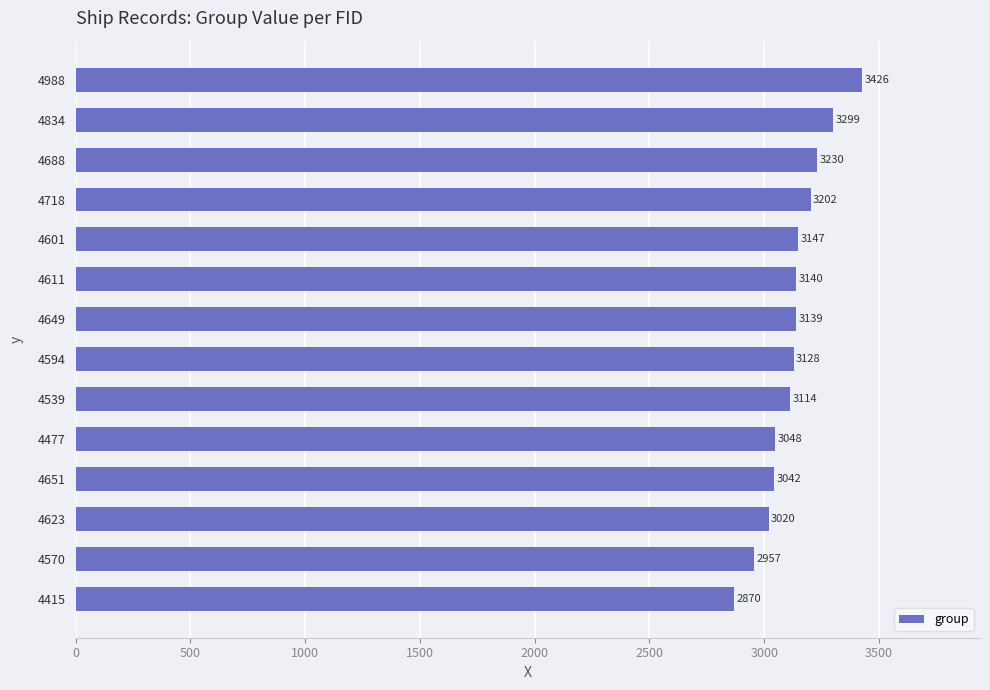

At which category does the chart reach its minimum across all series?

4415